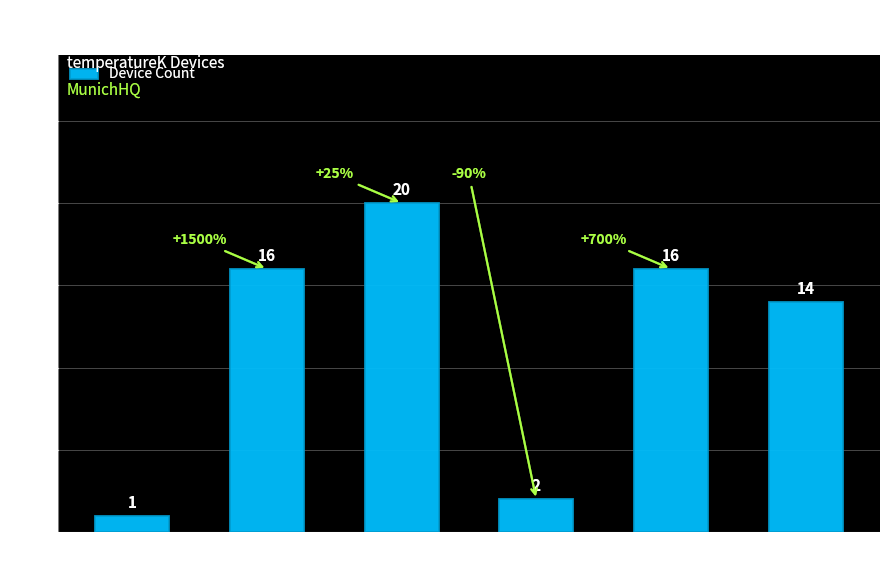

Between Floor 28 and Floor 29, which is larger?

Floor 28